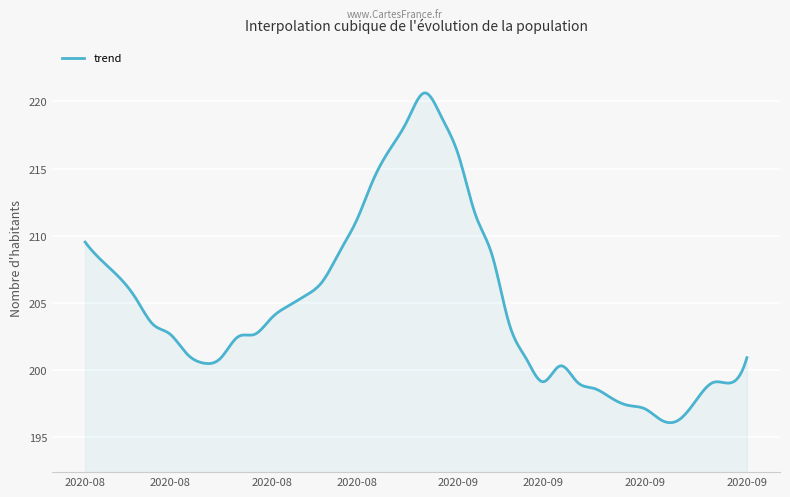

How many lines are shown in the chart?

1